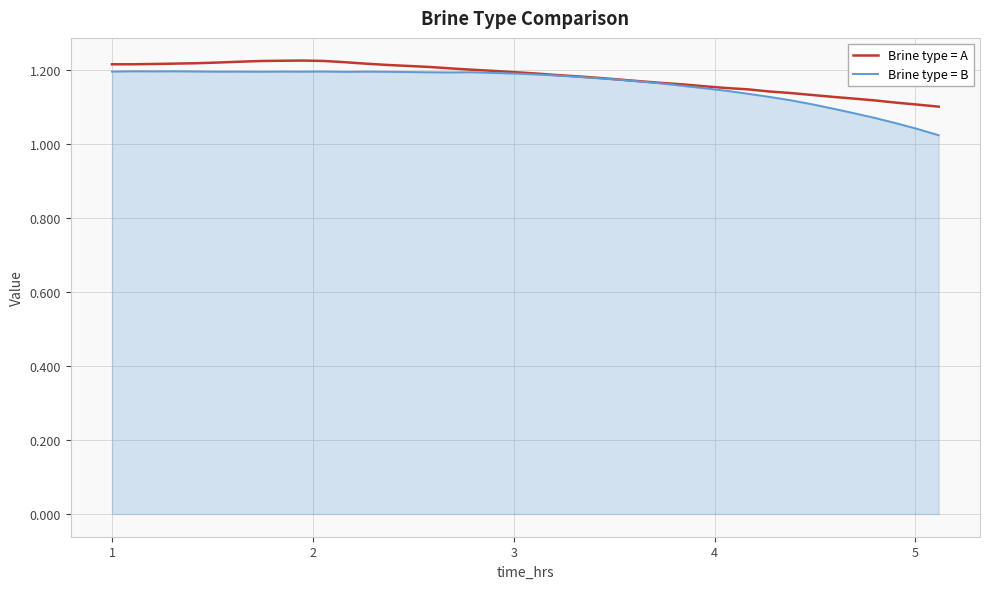

How many categories are shown in the chart?

40